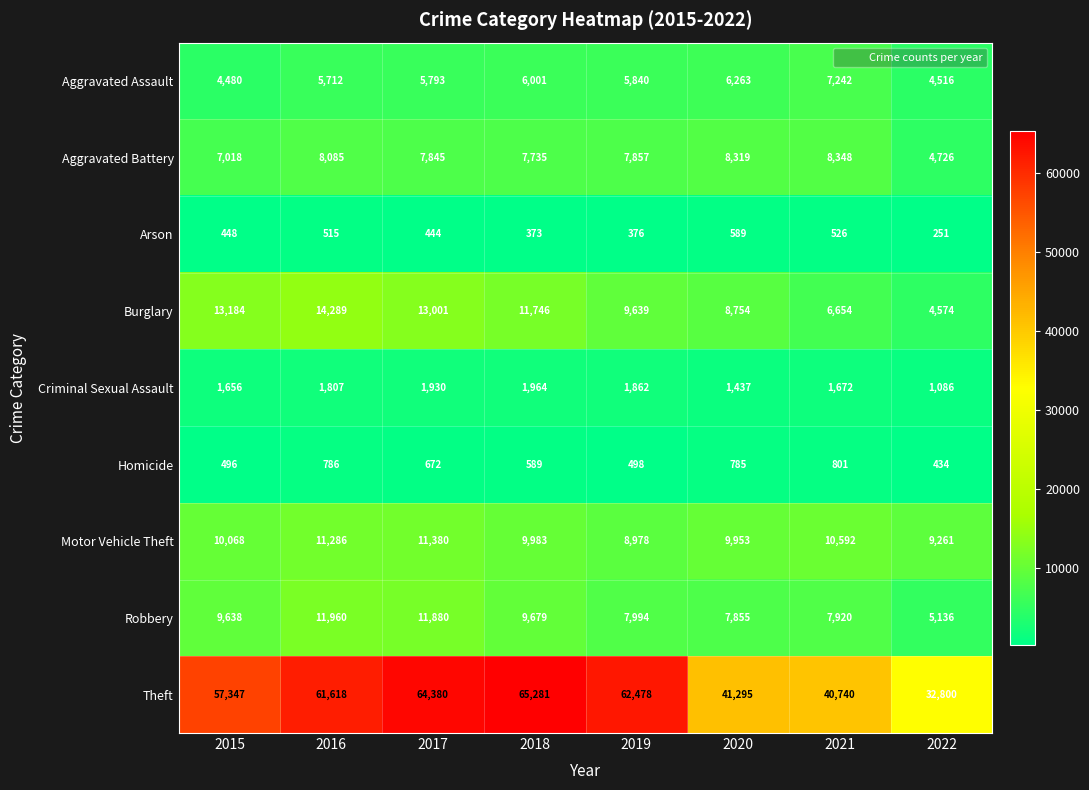

What is the sum of the Arson values at 2022 and 2016?

766